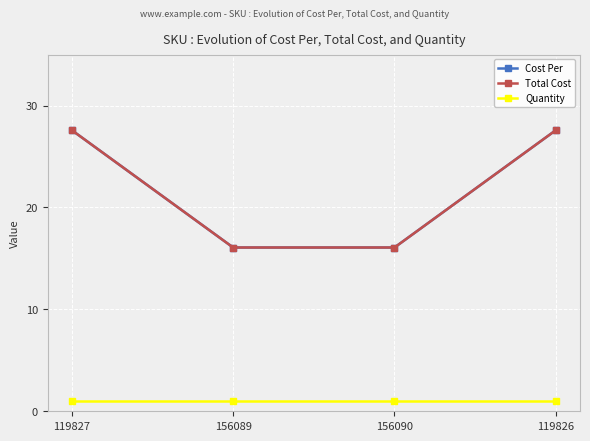

Does the chart have visible grid lines?

Yes